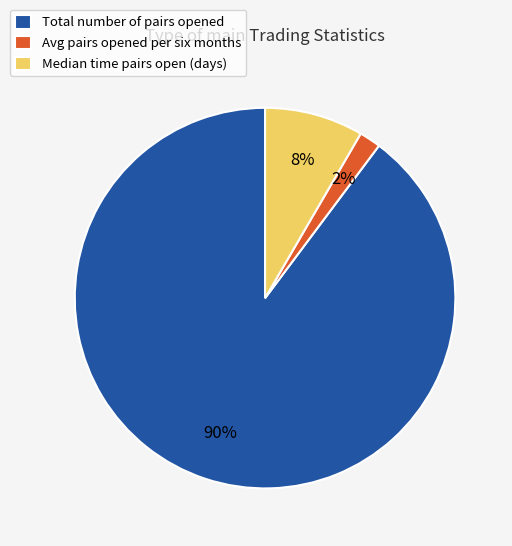

Is the sum of Total number of pairs opened and Median time pairs open (days) greater than half?

Yes